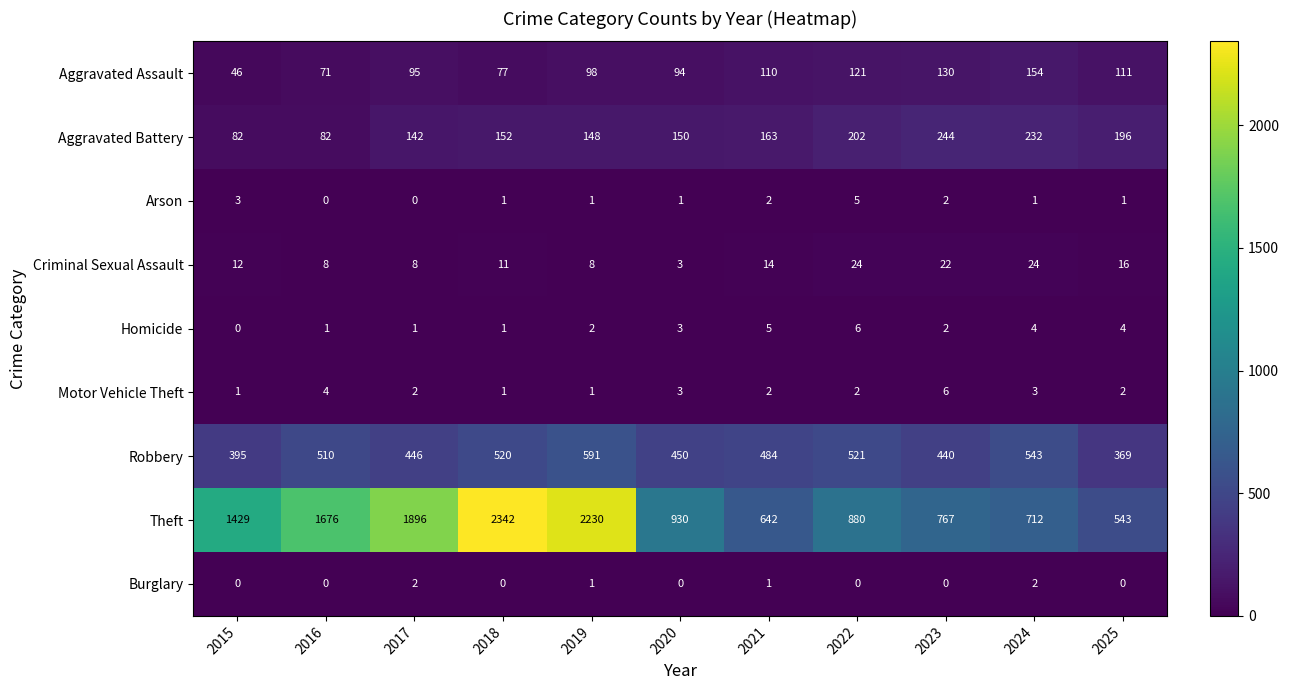

How many data points does each series have?

11